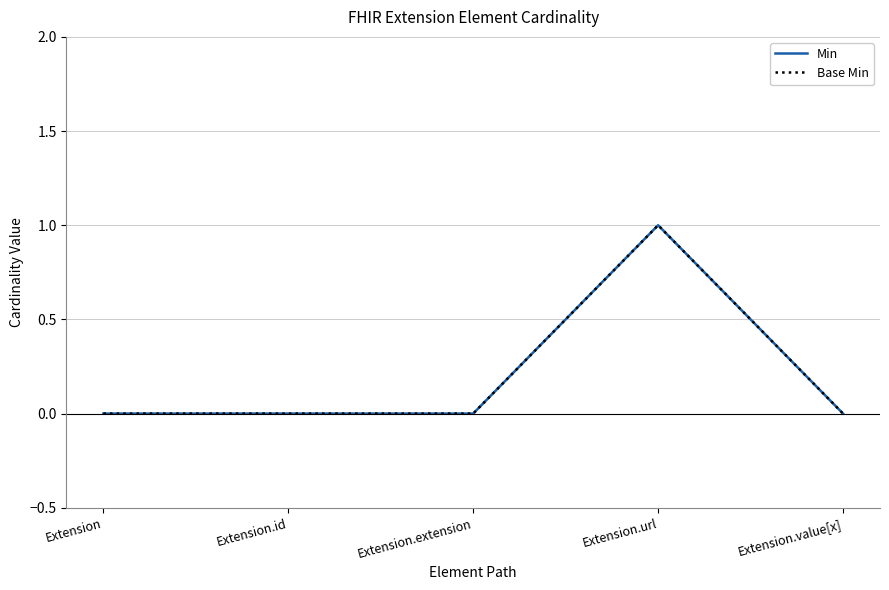

True or false: Base Min has a value of 0 at Extension.

True